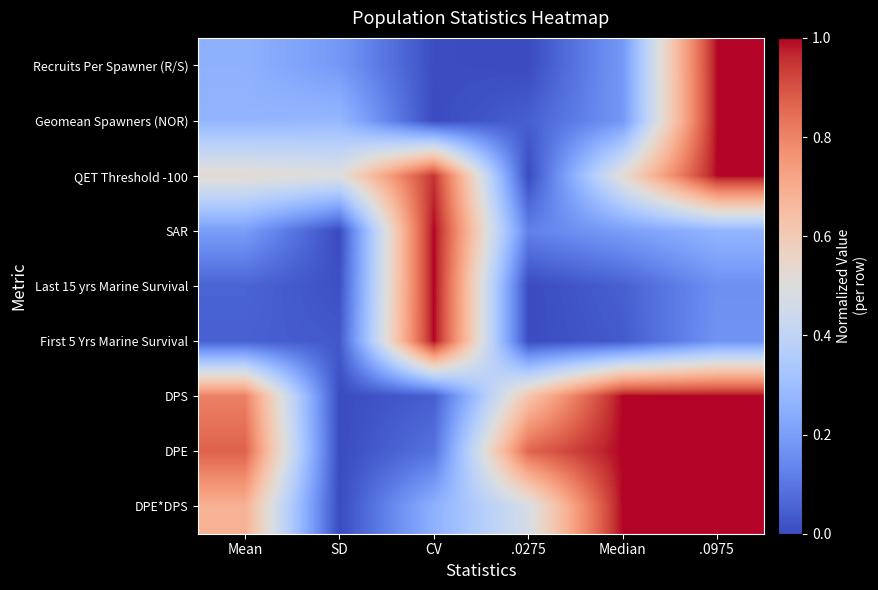

What is the spread (max minus min) of values at Median?

1.0